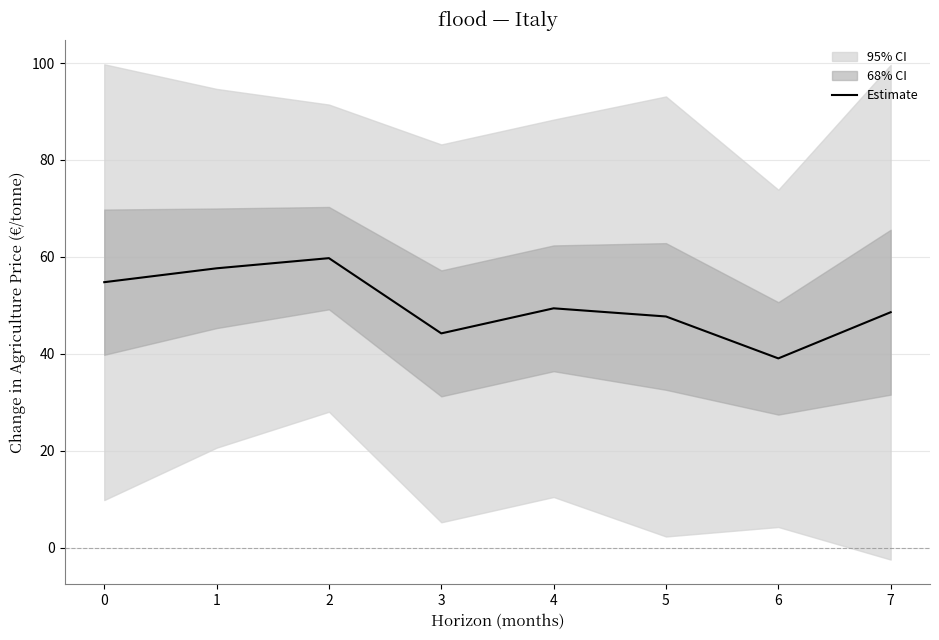

What is the value of the 7th point from the left?

39.0